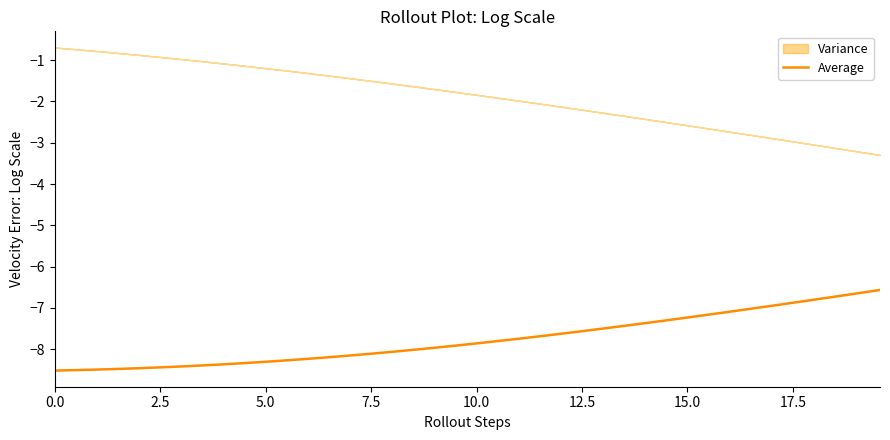

What is the lowest value of the Average series?

-8.5